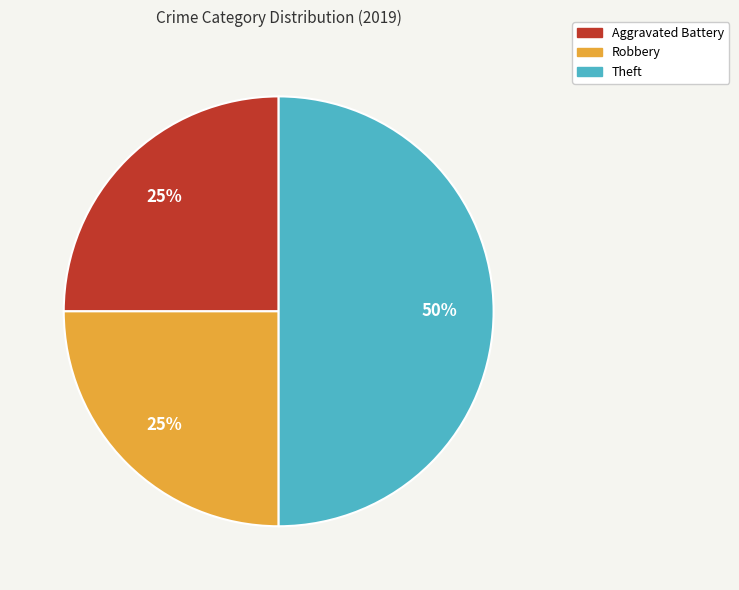

What is the ratio of the value at Robbery to the value at Theft?

0.5